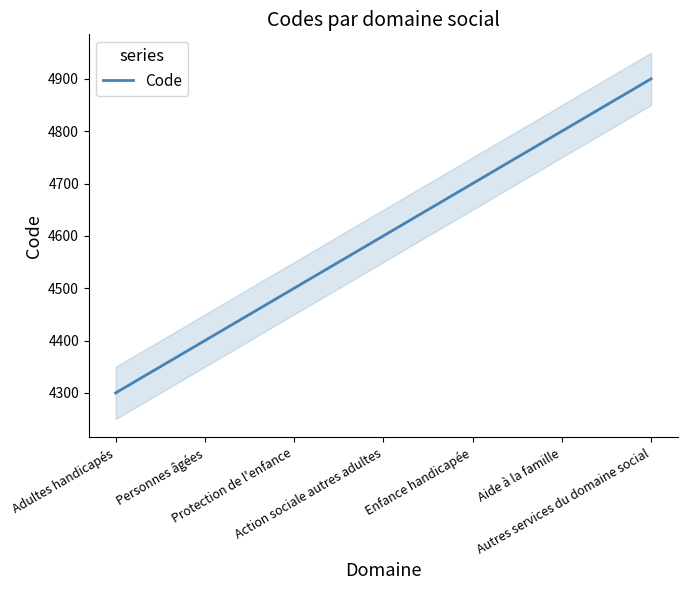

What is the greatest value displayed?

4900